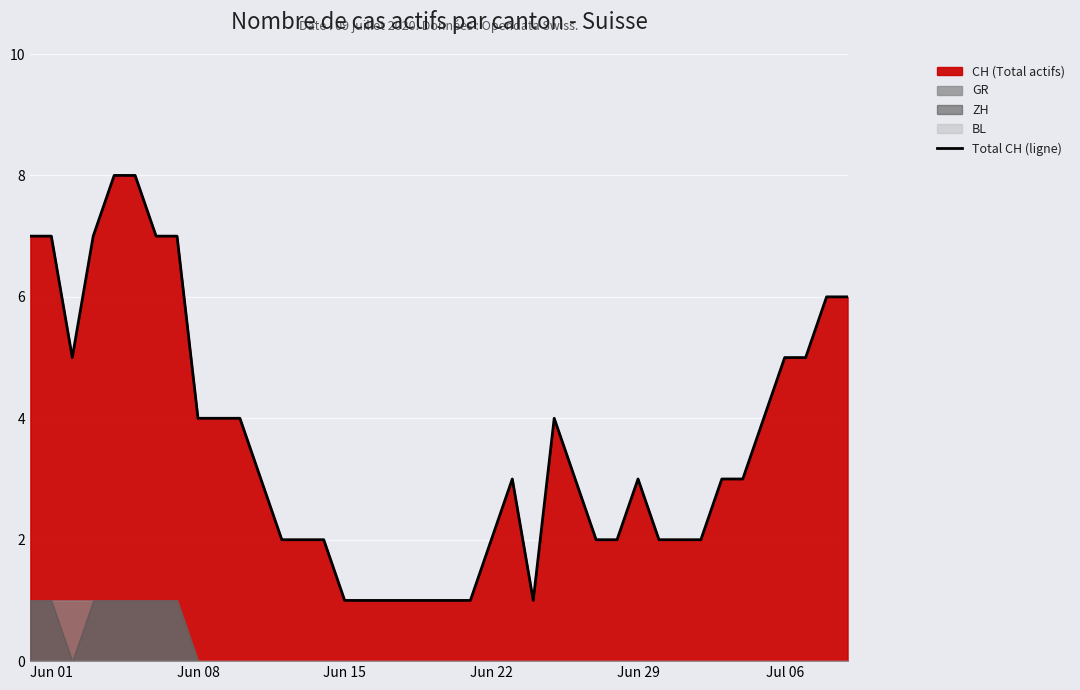

Is it true that Total CH (ligne) equals 1 at Jun 22?

False